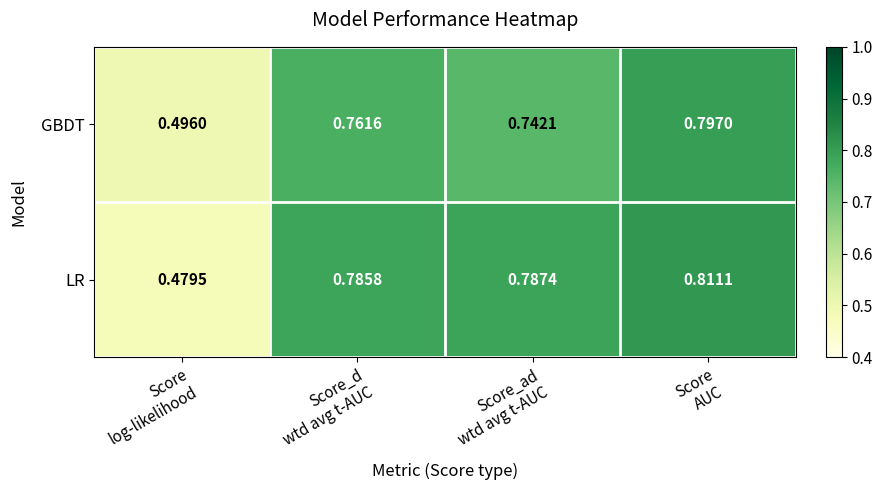

List the series in order of their overall mean, lowest first.

GBDT, LR